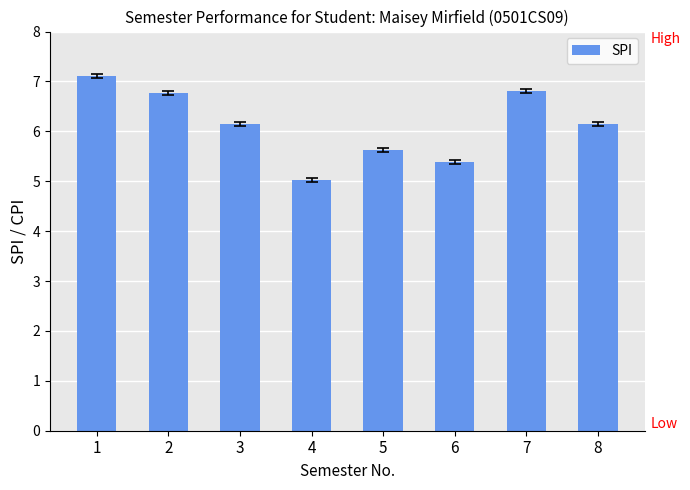

What is the change in value from 3 to 7?

+0.7